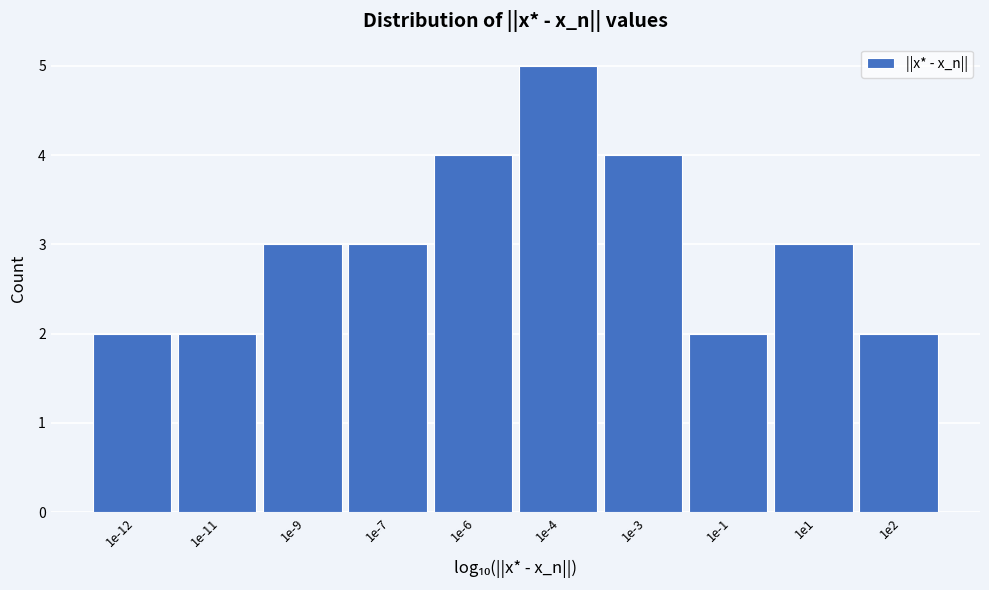

Reading right to left, extract all data points from this chart.

1e2=2	1e1=3	1e-1=2	1e-3=4	1e-4=5	1e-6=4	1e-7=3	1e-9=3	1e-11=2	1e-12=2